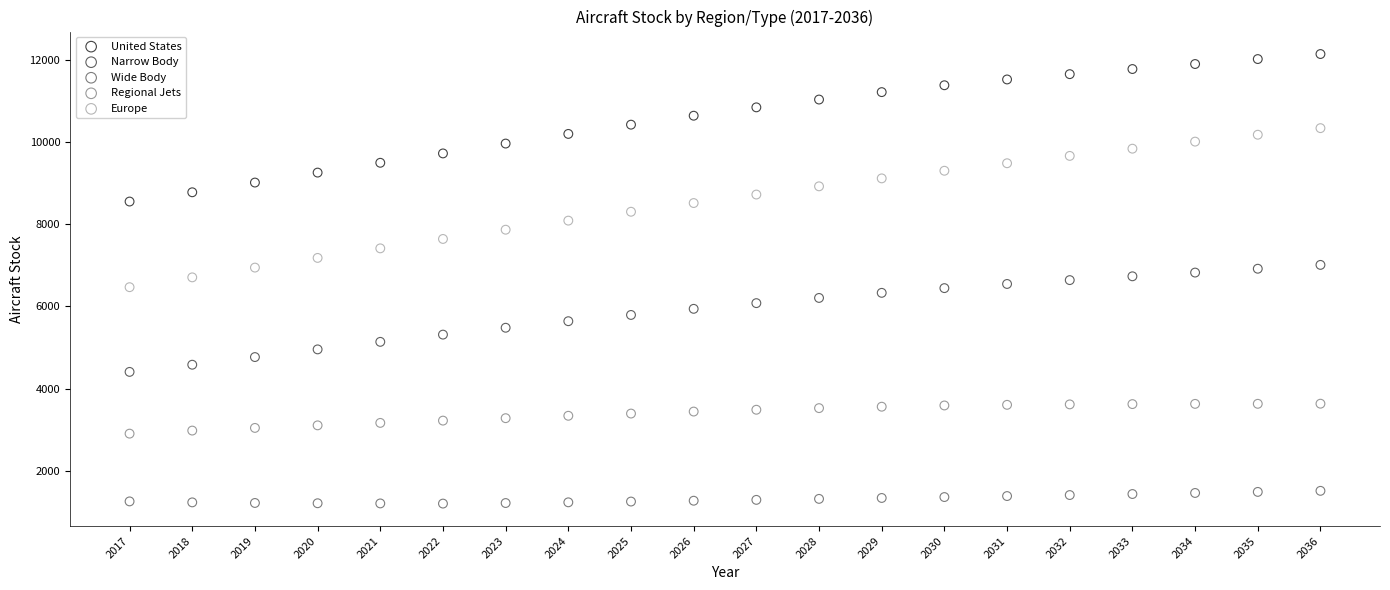

Across all data points, what is the range of Y values (max minus min)?

10954.8